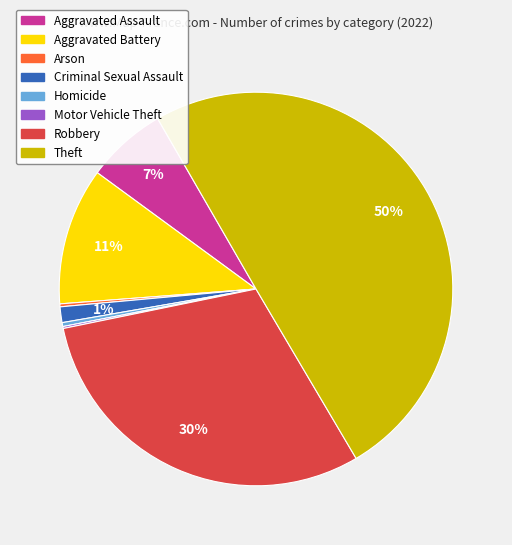

To the nearest percent, what is the average slice percentage?

12%